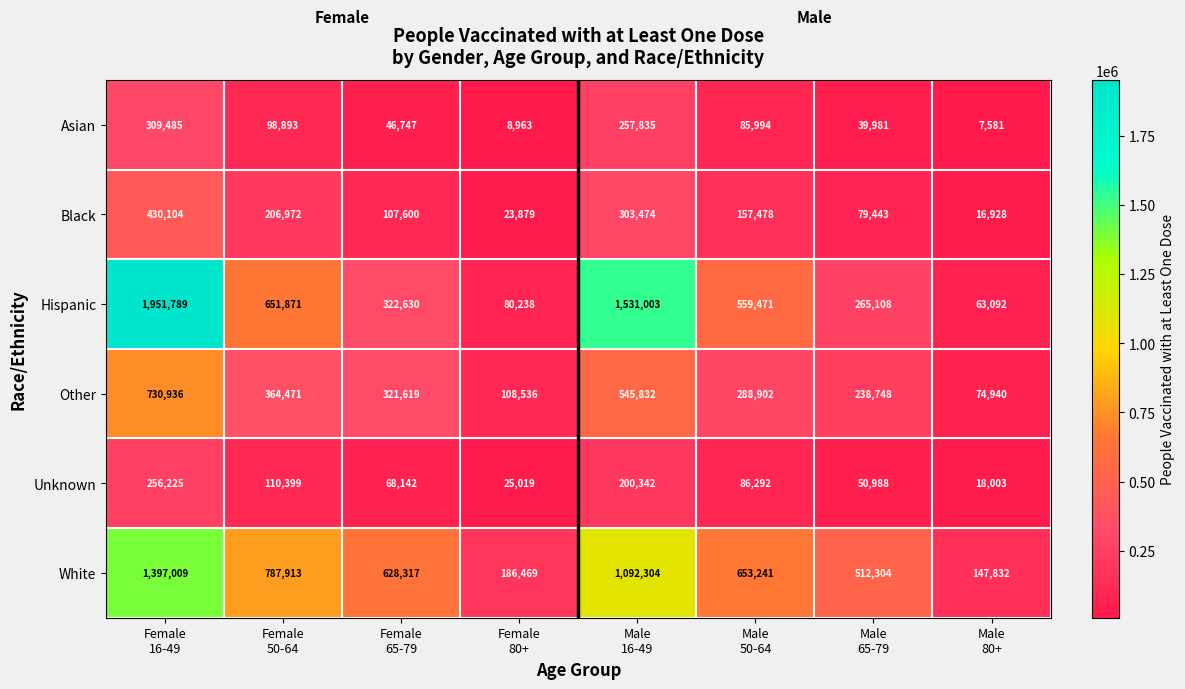

At which category is the sum across all series the highest?

Female
16-49